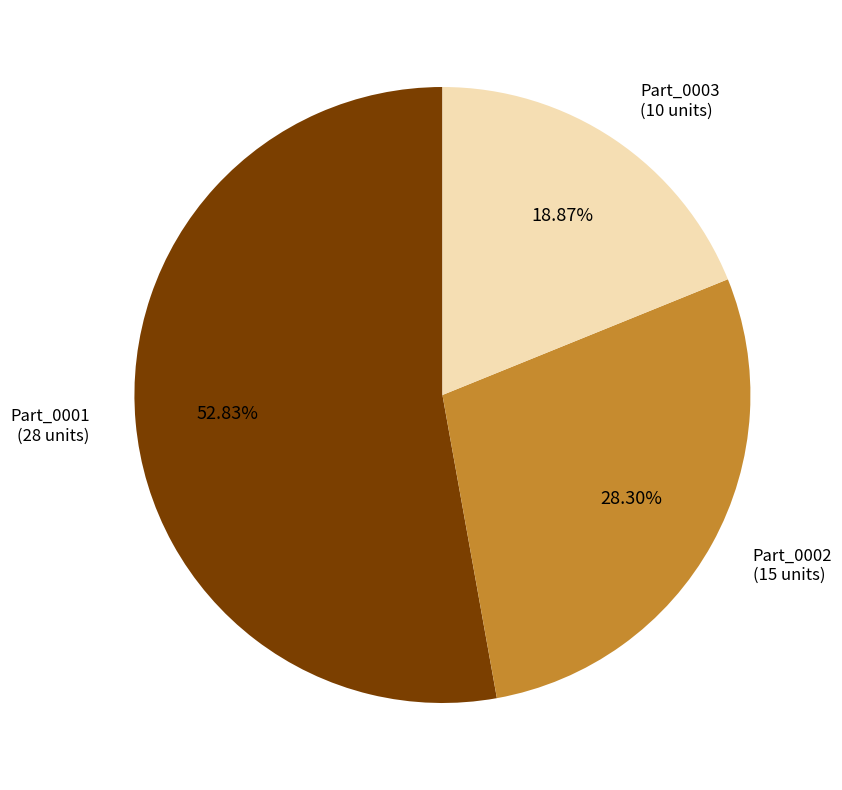

Does any single category account for the majority?

Yes